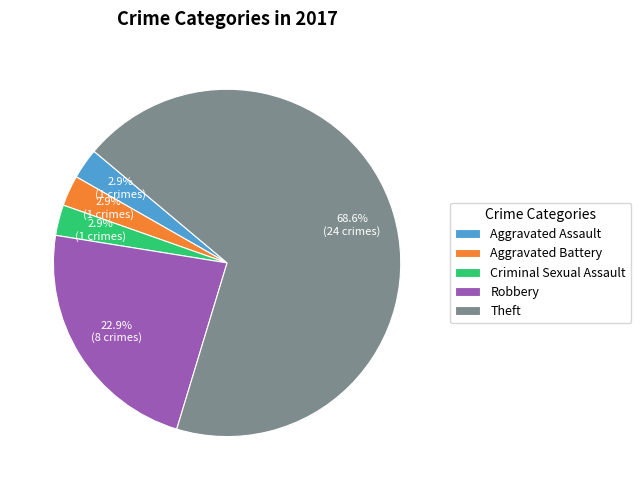

True or false: Robbery accounts for 23% of the total.

True